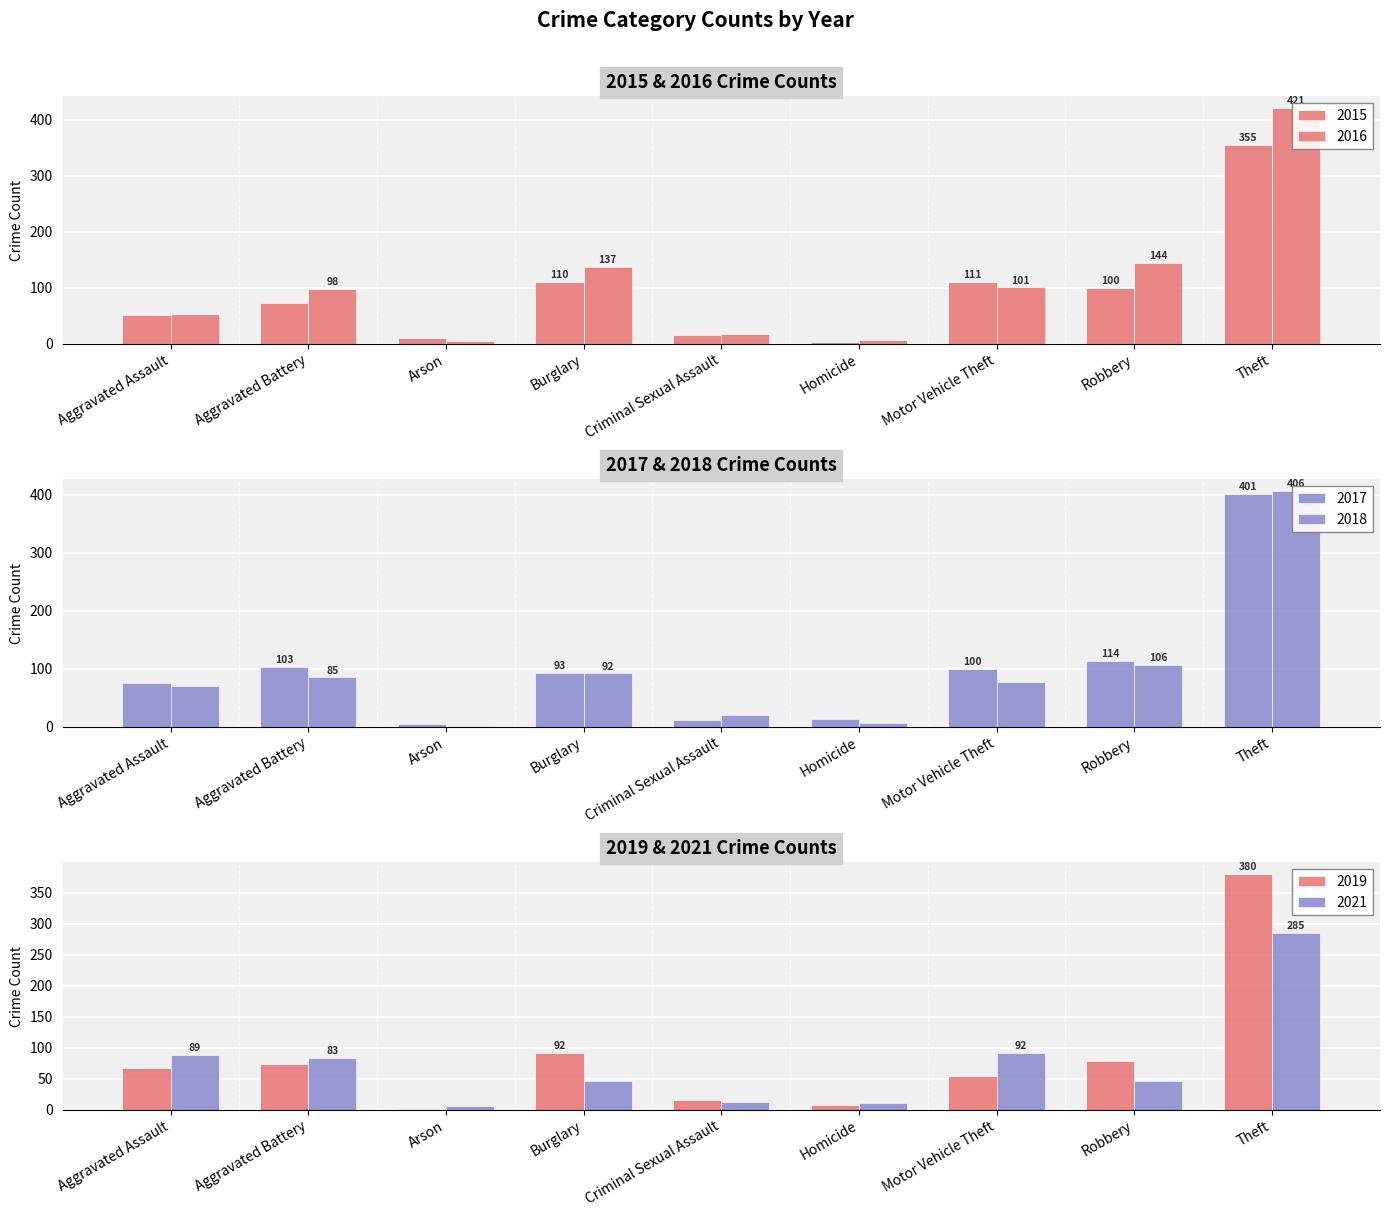

How many categories are shown in the chart?

9